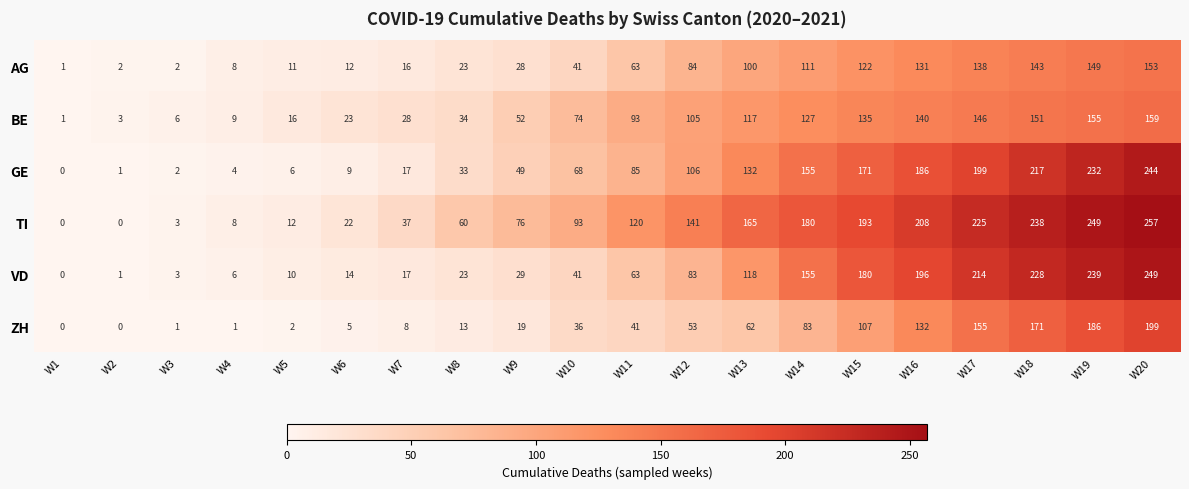

List the series in order of their peak value, highest first.

TI, VD, GE, ZH, BE, AG